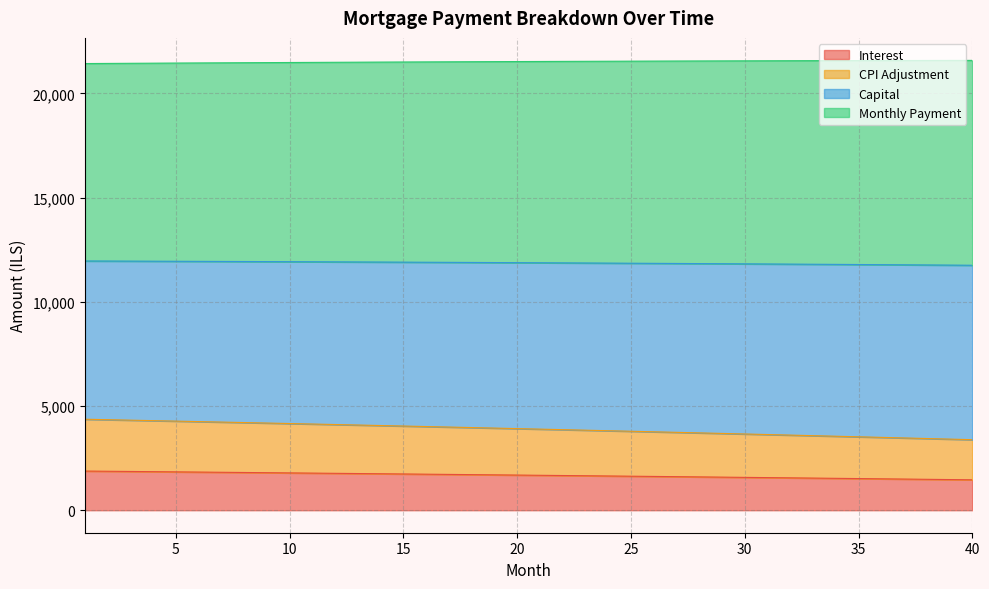

What is the lowest value of the Interest series?

1459.8